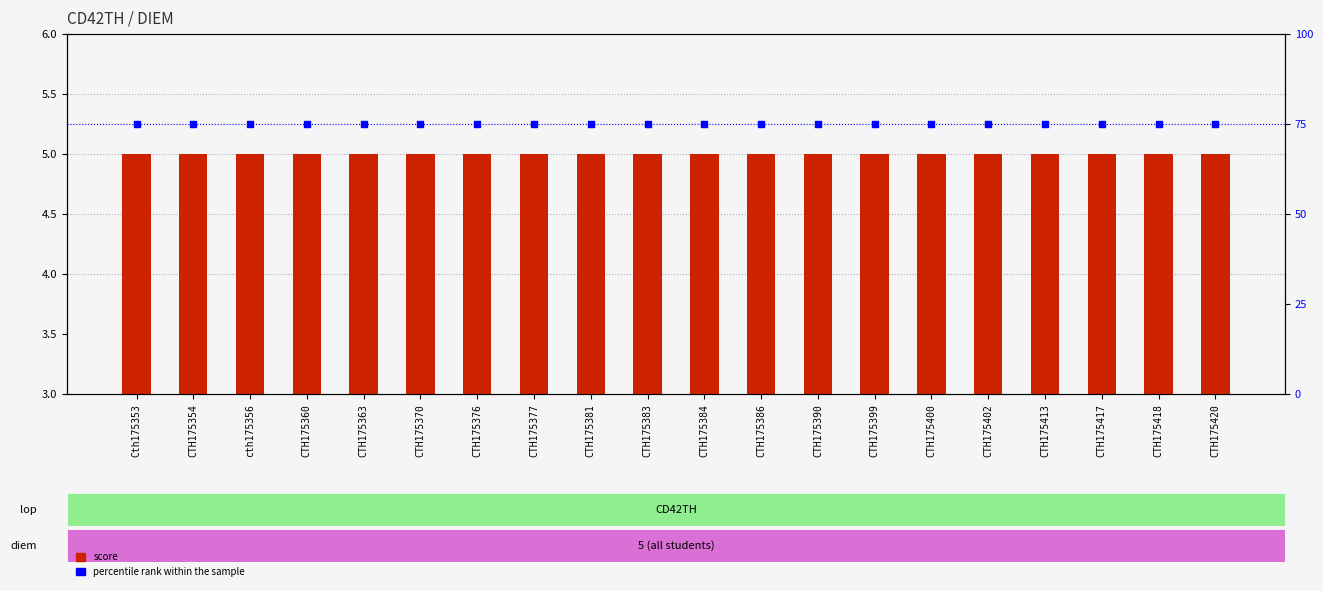

Which series reaches the maximum Y coordinate?

percentile rank within the sample